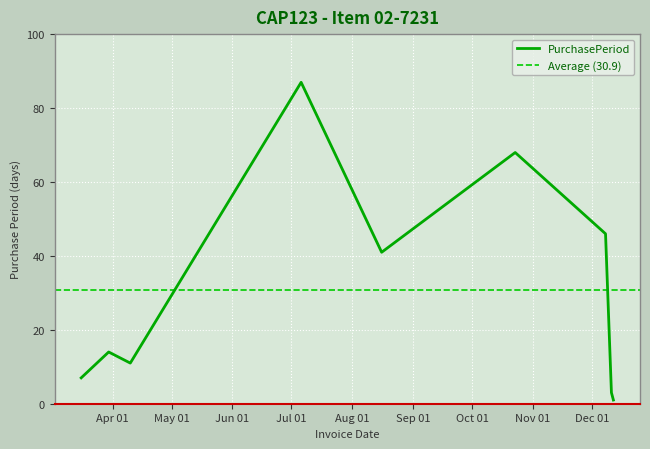

Which category has the highest value across all series?

2017-07-06